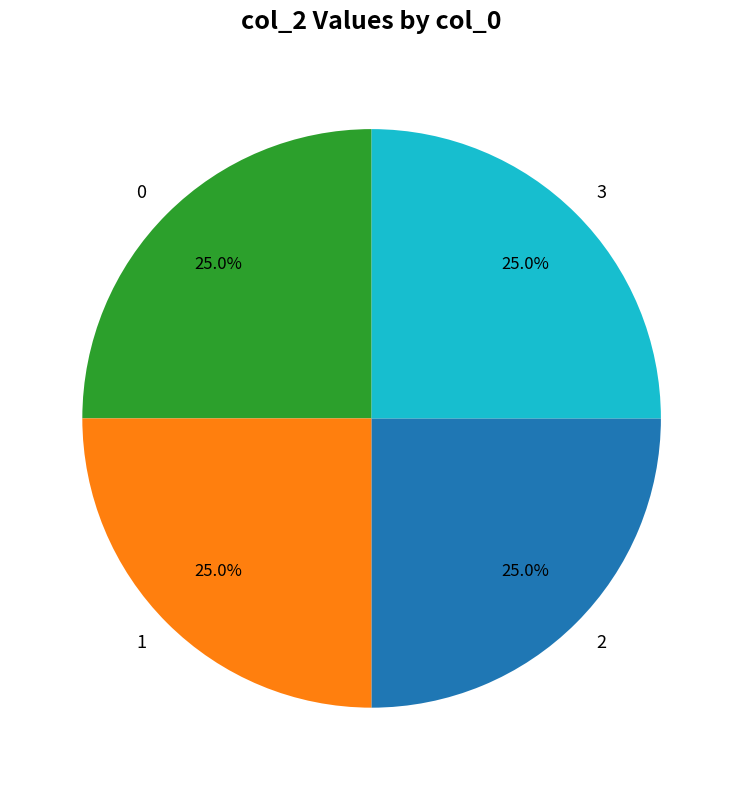

The 0 slice represents 38% of the pie. True or false?

False